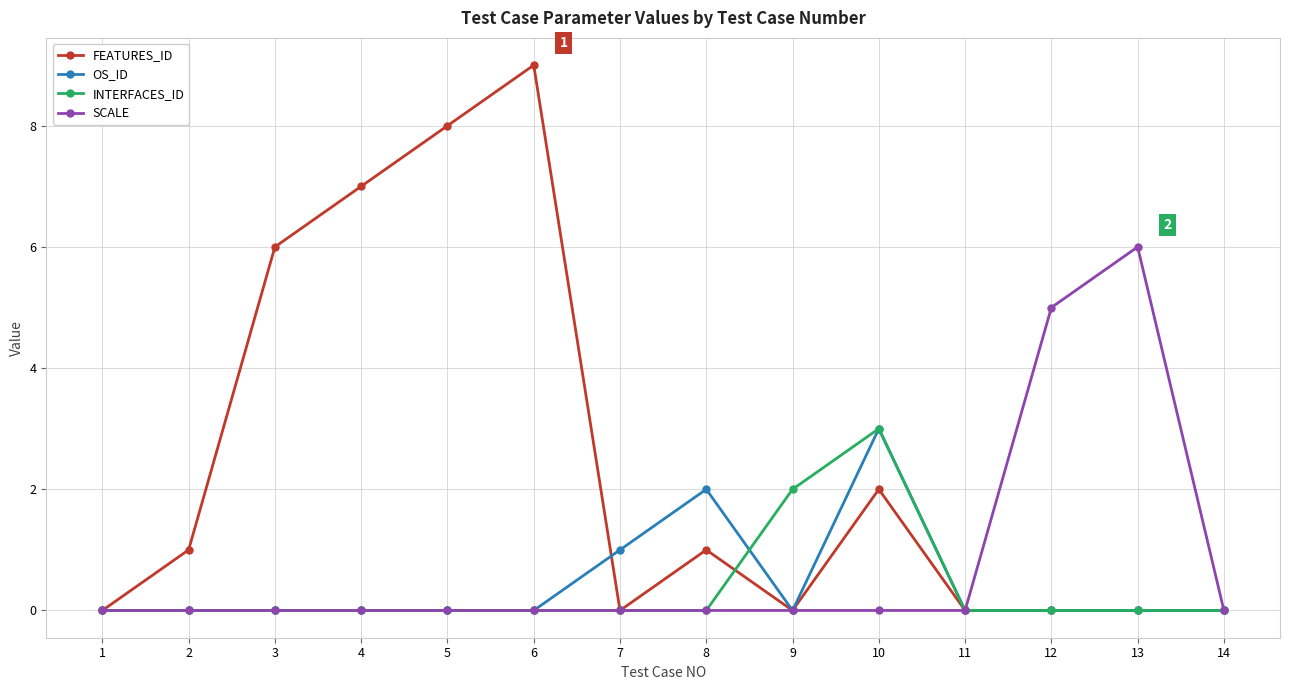

Reading left to right, what are all the values shown in this chart?

FEATURES_ID: 0	1	6	7	8	9	0	1	0	2	0	0	0	0
OS_ID: 0	0	0	0	0	0	1	2	0	3	0	0	0	0
INTERFACES_ID: 0	0	0	0	0	0	0	0	2	3	0	0	0	0
SCALE: 0	0	0	0	0	0	0	0	0	0	0	5	6	0